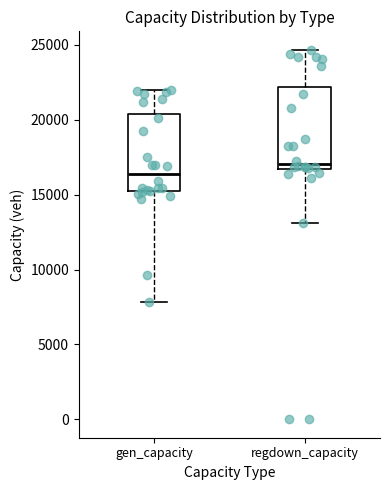

Reading left to right, transcribe this box plot: for each box, give where its median line is, the range the box spans, and where its two whiskers end, as read against the y-axis. The values are not printed on the chart, so give them approximately, as read against the axis.

gen_capacity: median 16500, box 15000 to 20500, whiskers 8000 to 22000
regdown_capacity: median 17000, box 16500 to 22000, whiskers 13000 to 24500